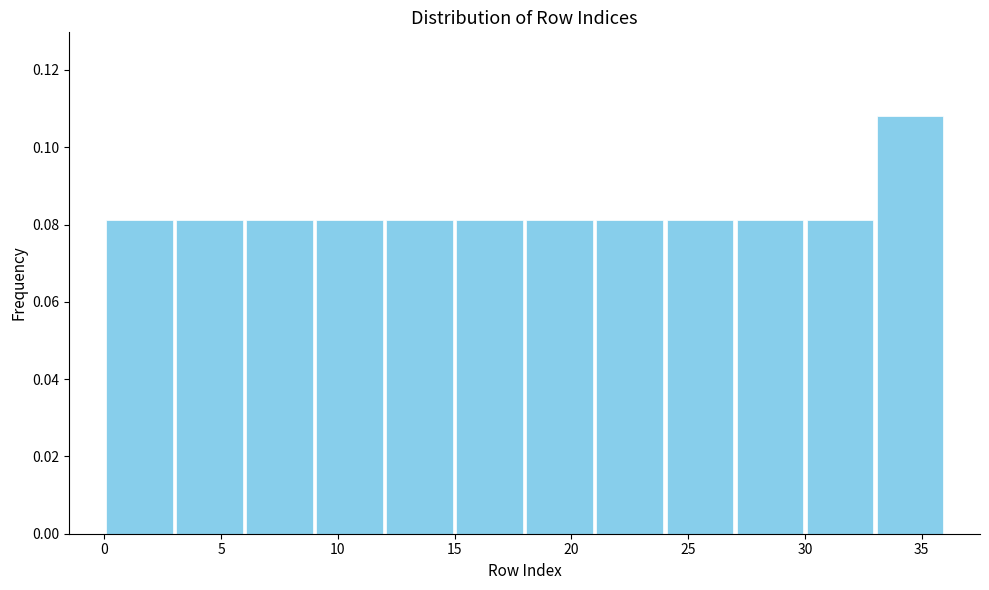

What is the height of the bar covering 6 to 9 on the x-axis? The values are not printed on the chart, so give them approximately, as read against the axis.

0.082